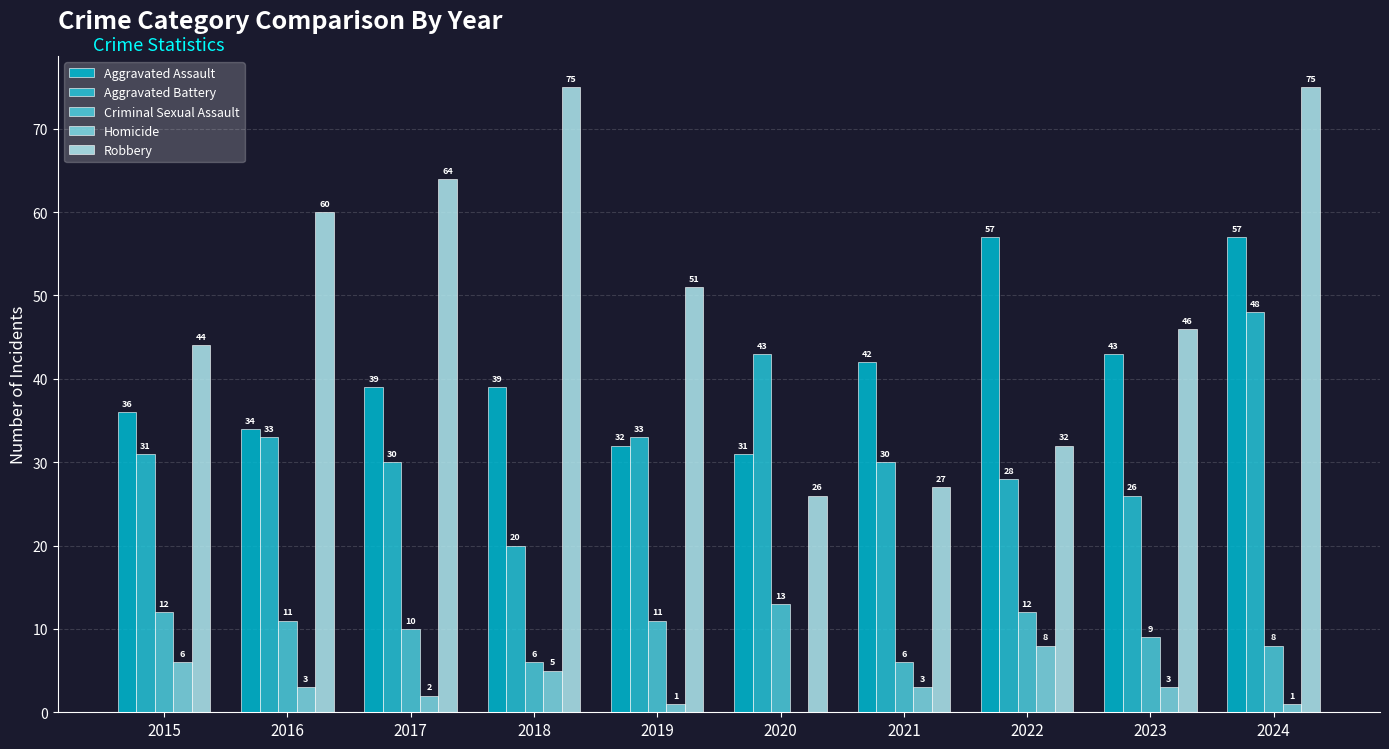

Rank the series by their maximum value, from lowest to highest.

Homicide, Criminal Sexual Assault, Aggravated Battery, Aggravated Assault, Robbery